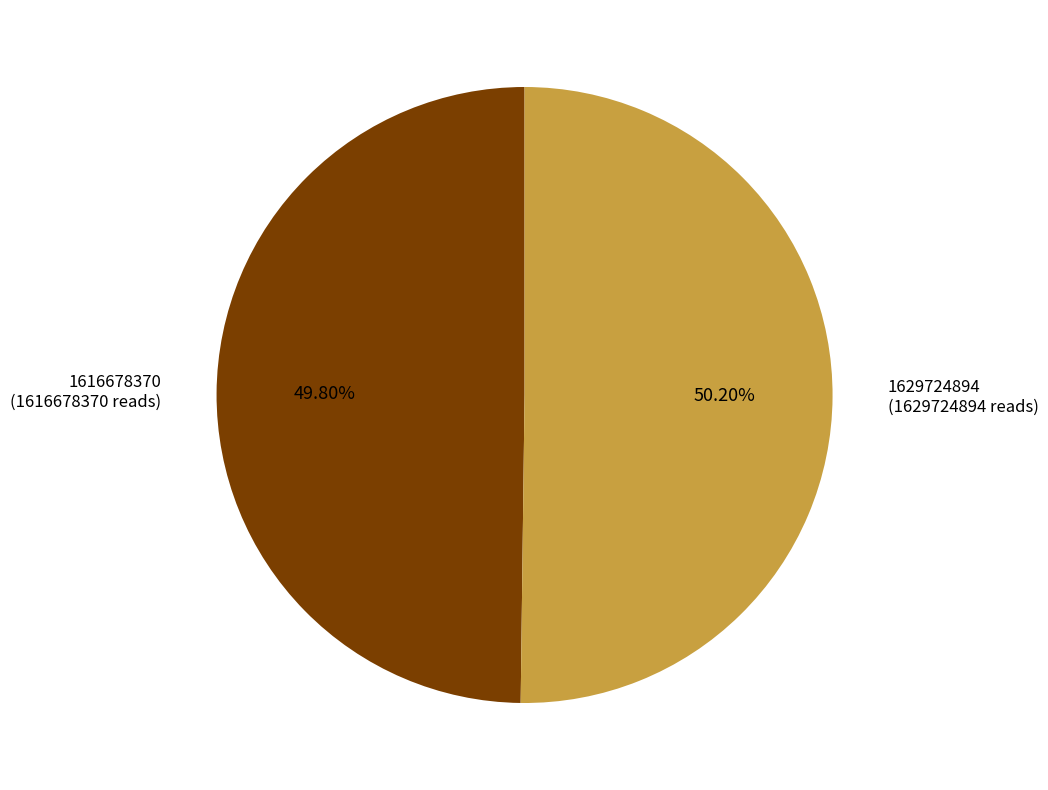

What is the ratio of the value at 1629724894 to the value at 1616678370?

1.0